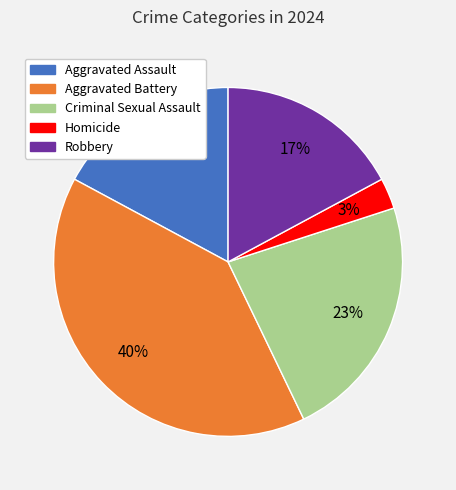

How many segments does this pie chart have?

5